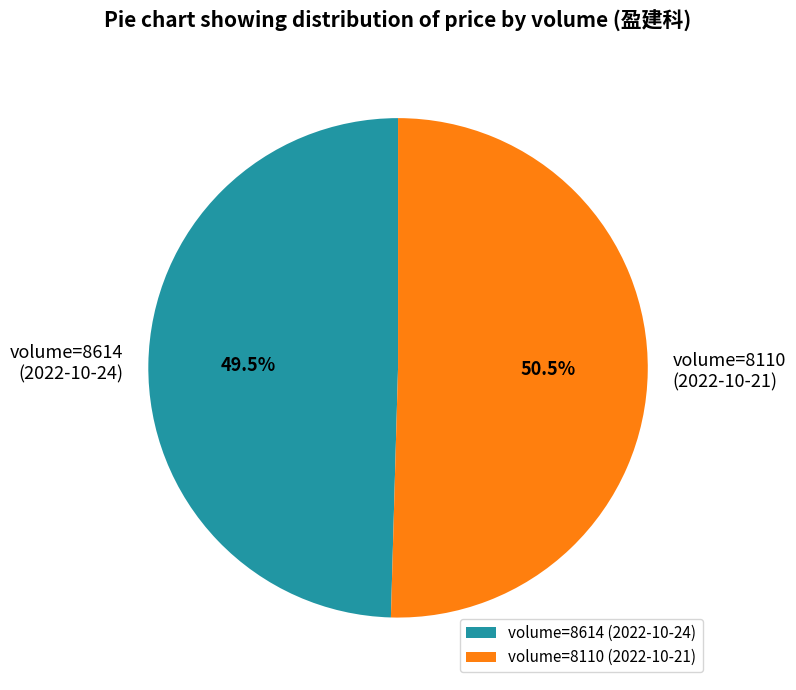

Approximately how many times larger is the value at volume=8110 compared to volume=8614?

1.0